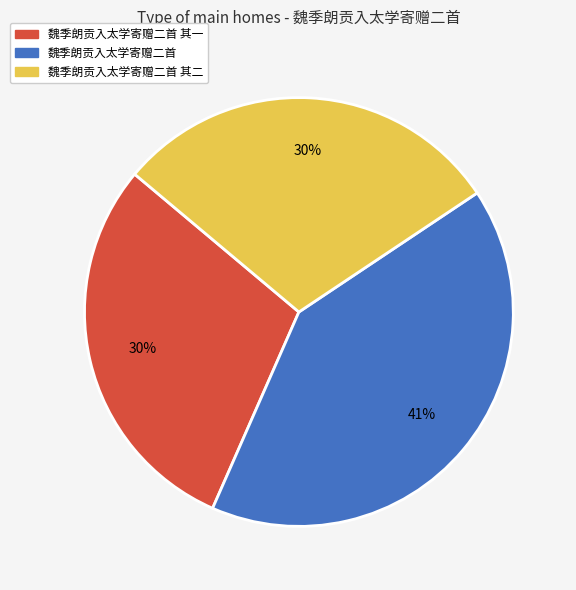

Does any single category account for the majority?

No